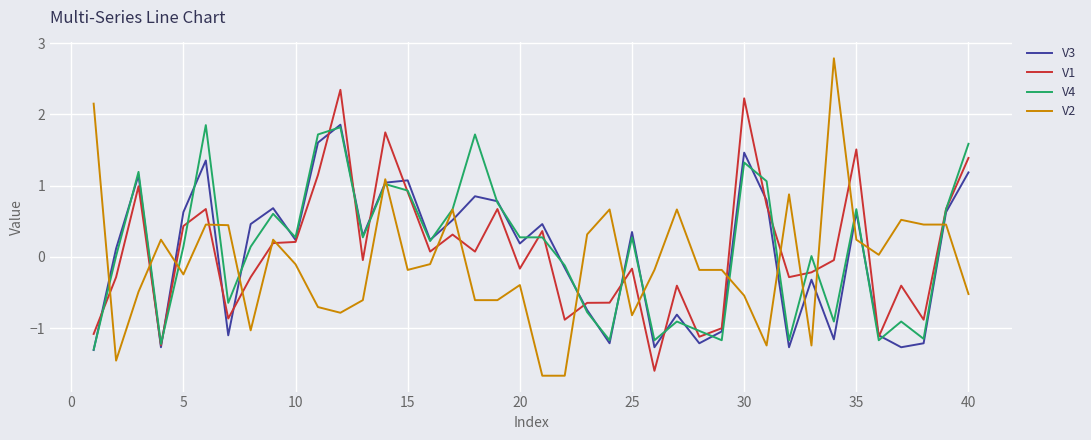

What is the highest value of the V1 series?

2.3